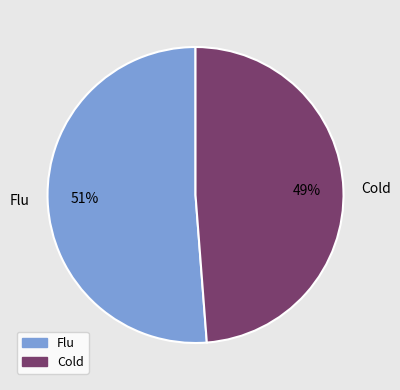

How many segments does this pie chart have?

2